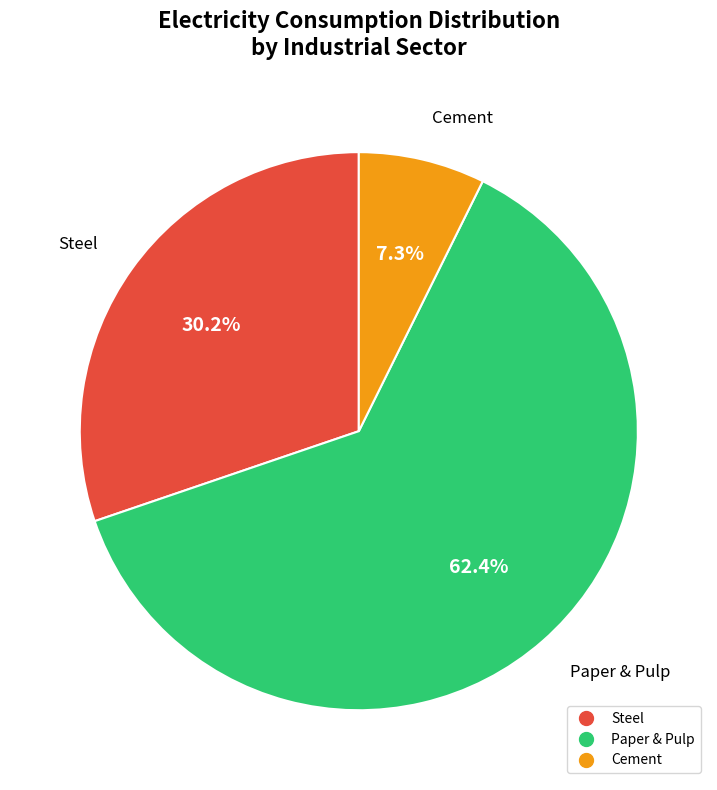

How many segments does this pie chart have?

3